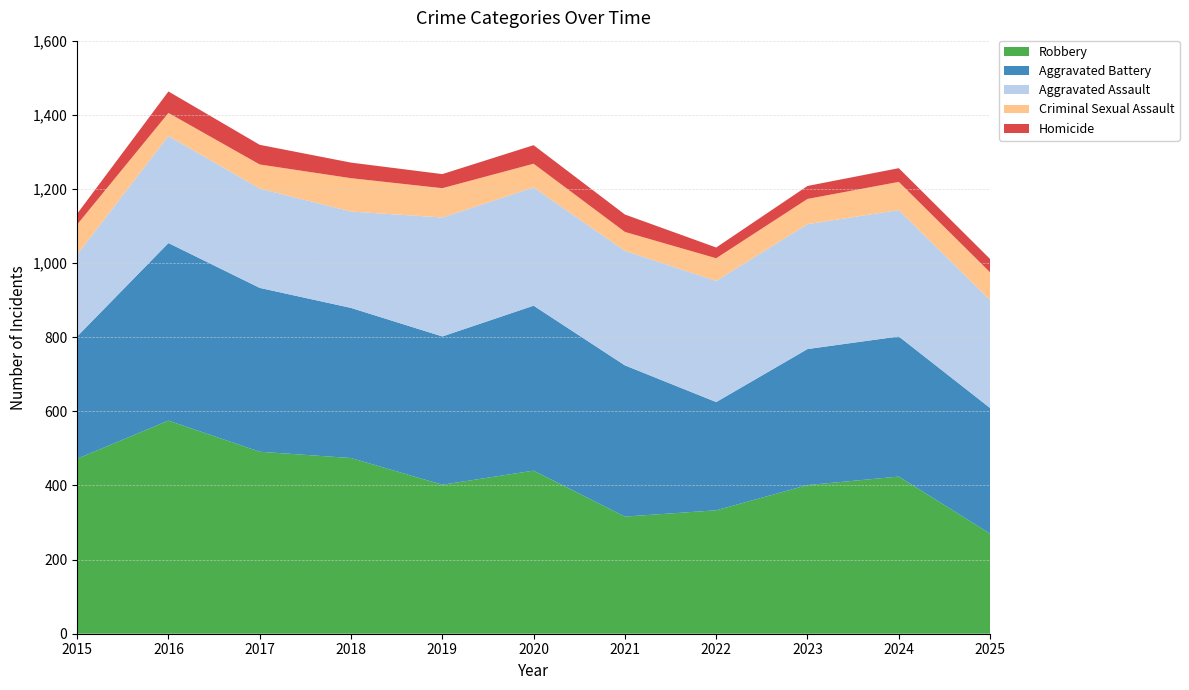

Reading right to left, what are all the values shown in this chart?

Robbery: 2025=270	2024=424	2023=401	2022=333	2021=316	2020=440	2019=402	2018=474	2017=491	2016=575	2015=472
Aggravated Battery: 2025=339	2024=378	2023=367	2022=292	2021=408	2020=445	2019=400	2018=405	2017=442	2016=479	2015=330
Aggravated Assault: 2025=291	2024=341	2023=337	2022=327	2021=309	2020=319	2019=321	2018=260	2017=268	2016=289	2015=221
Criminal Sexual Assault: 2025=75	2024=76	2023=68	2022=61	2021=51	2020=64	2019=79	2018=90	2017=65	2016=62	2015=81
Homicide: 2025=36	2024=37	2023=35	2022=29	2021=47	2020=50	2019=38	2018=42	2017=53	2016=58	2015=29